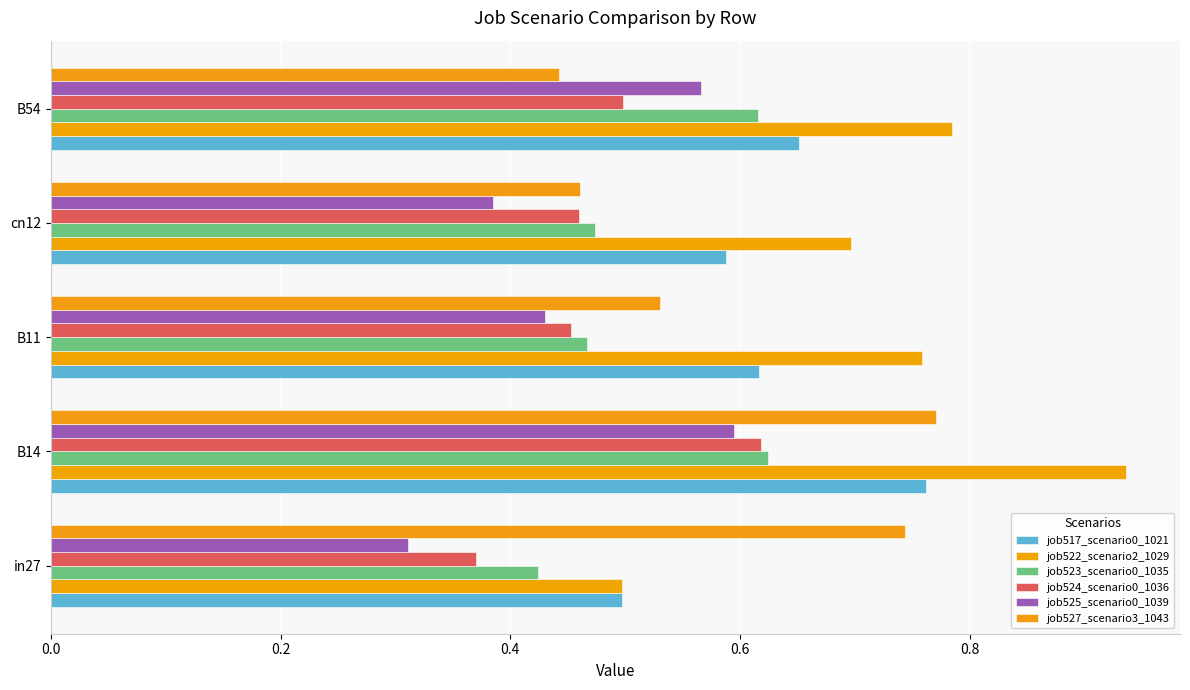

How many data points does each series have?

5